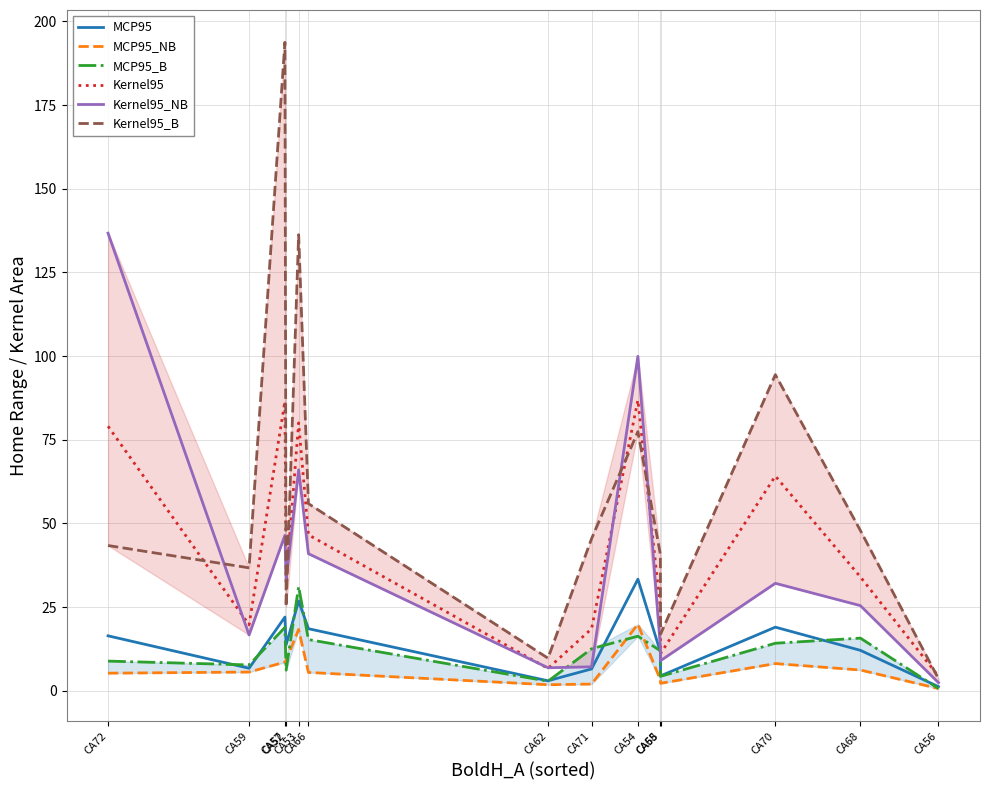

True or false: Kernel95 has more than 0 interior local peaks.

True